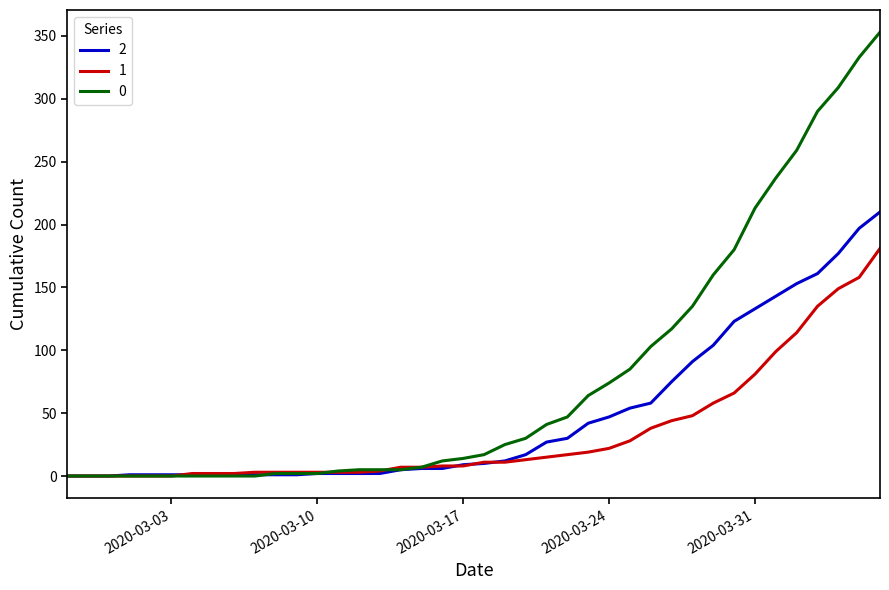

List the series in order of their overall mean, highest first.

0, 2, 1